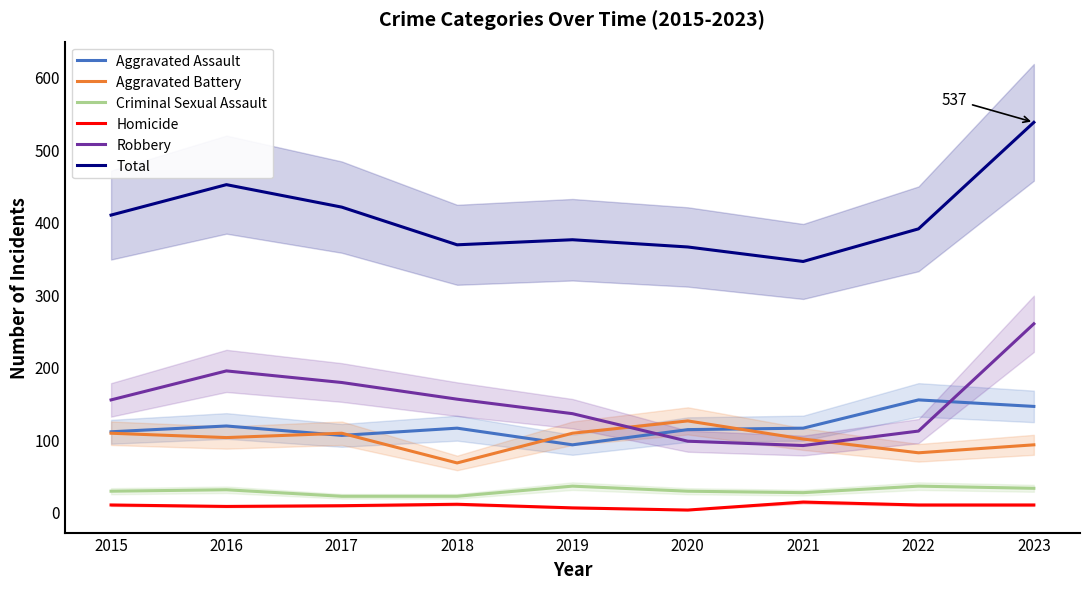

At which category does Homicide reach its first local valley?

2016